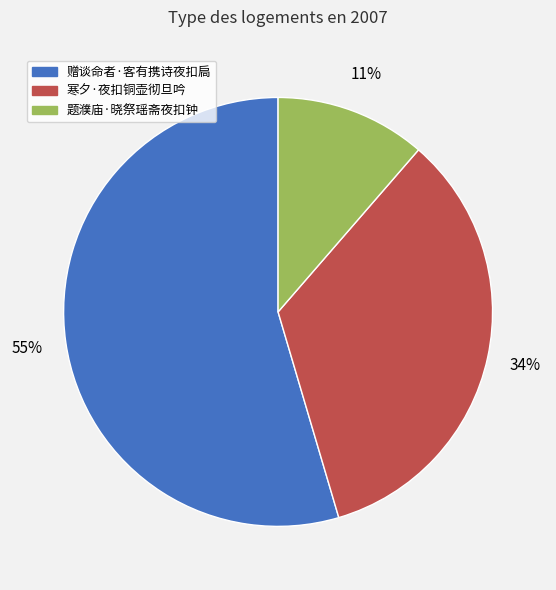

How many segments does this pie chart have?

3